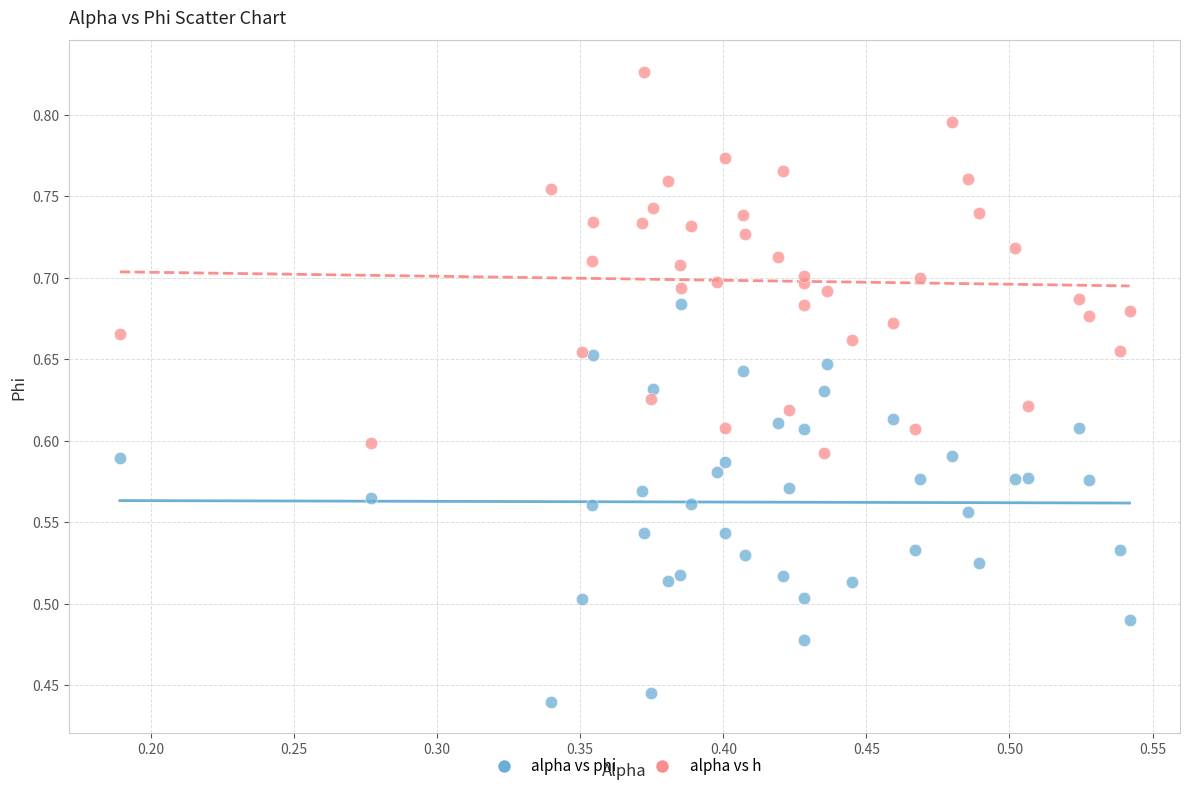

Which series reaches the minimum Y coordinate?

alpha vs phi